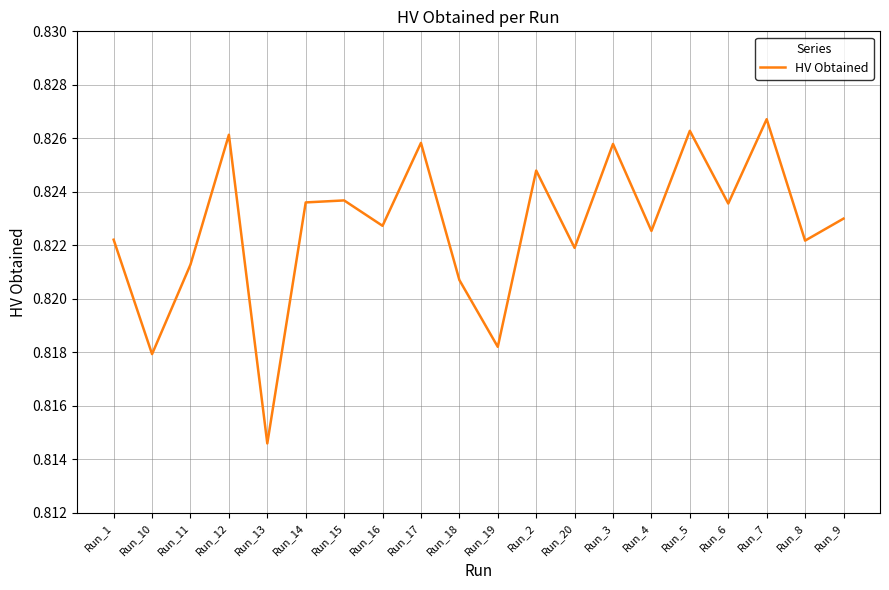

At which category does the chart reach its peak across all series?

Run_7